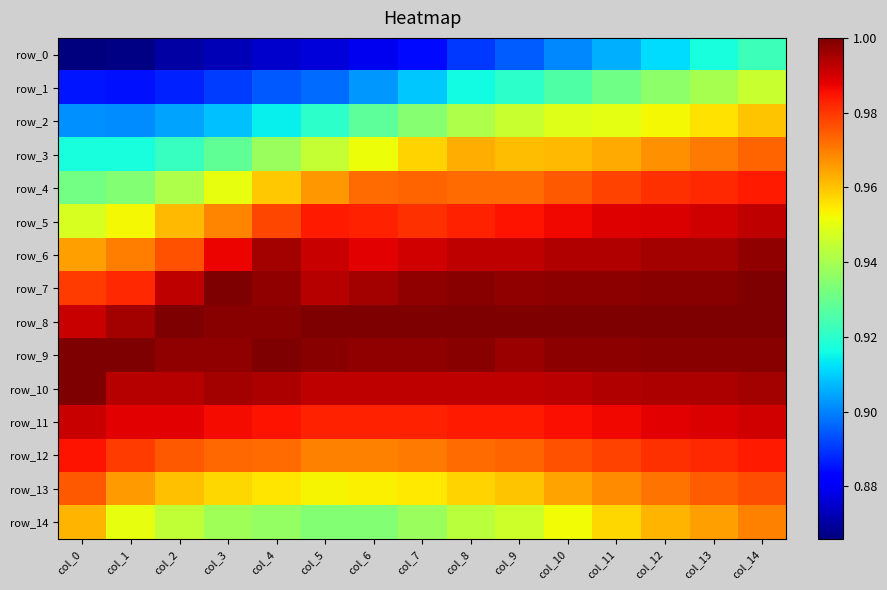

At which label does row_14 reach its peak?

col_14